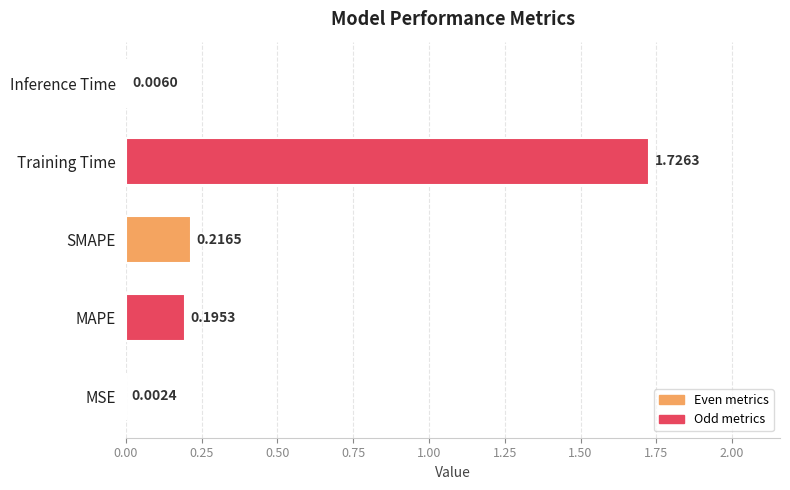

What is the sum of all values?

2.1